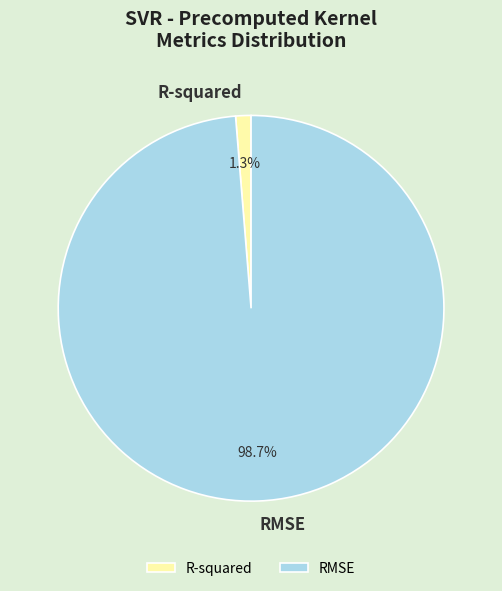

Which slice represents more than half of the pie?

RMSE